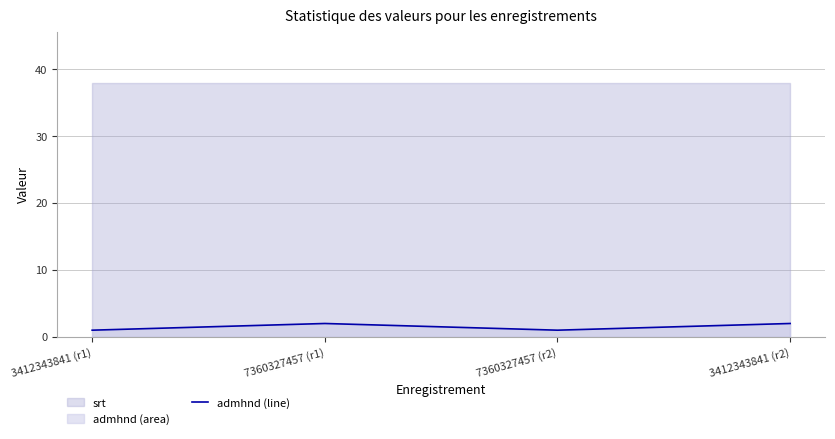

The chart shows a value of 3 at 3412343841 (r2). True or false?

False